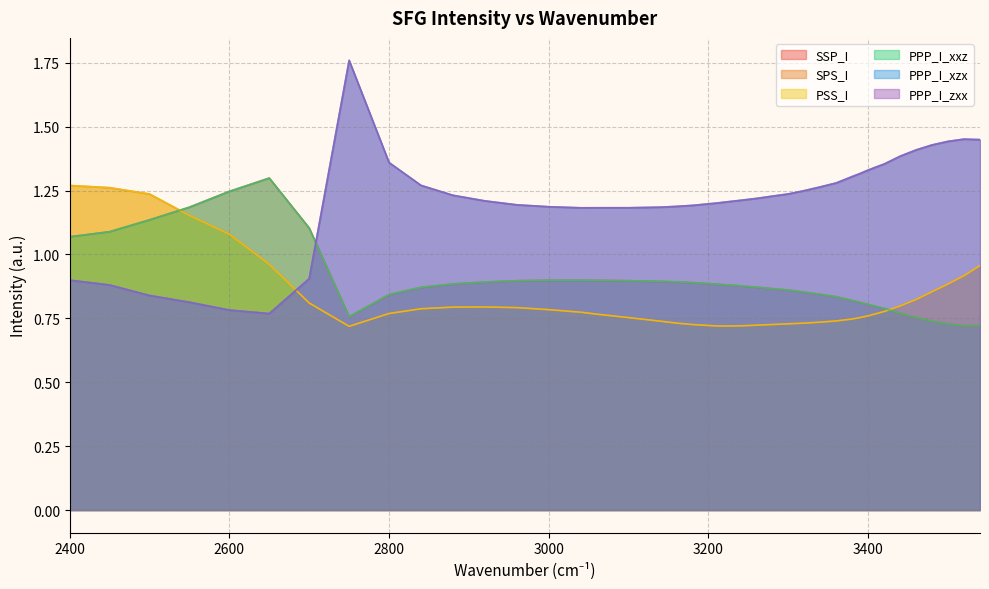

At which category does PPP_I_xzx reach its first local valley?

2650.0